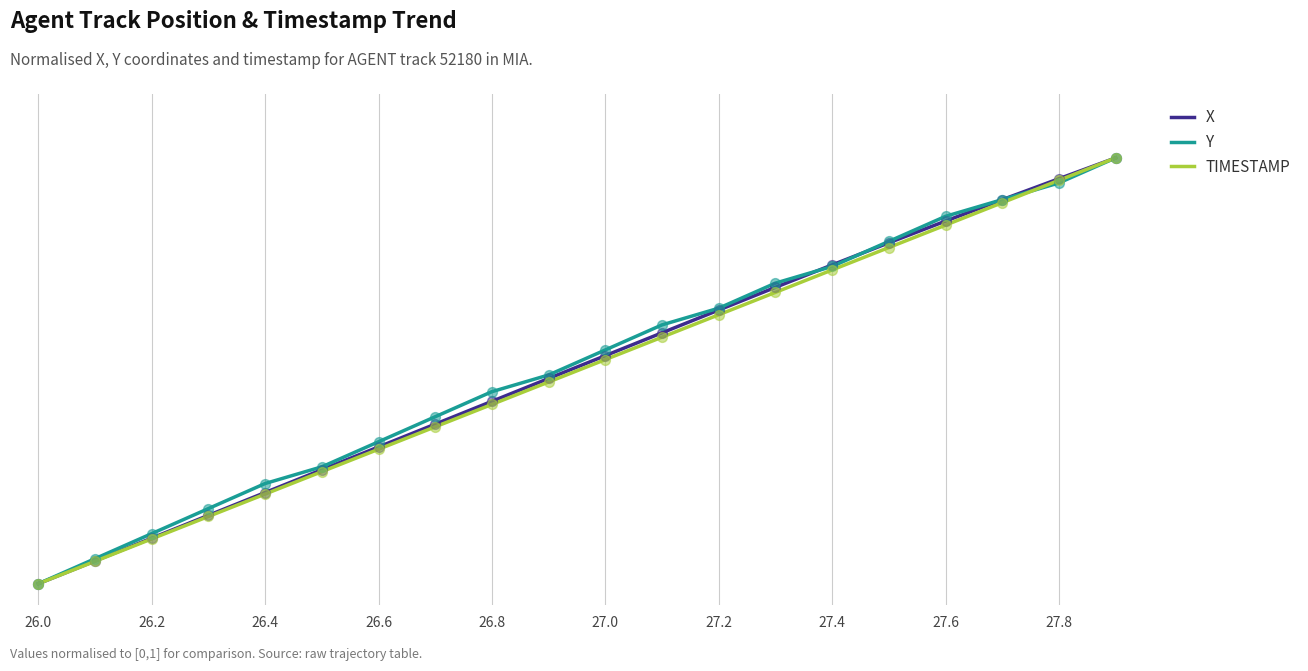

What are all the series names shown in the legend?

X, Y, TIMESTAMP